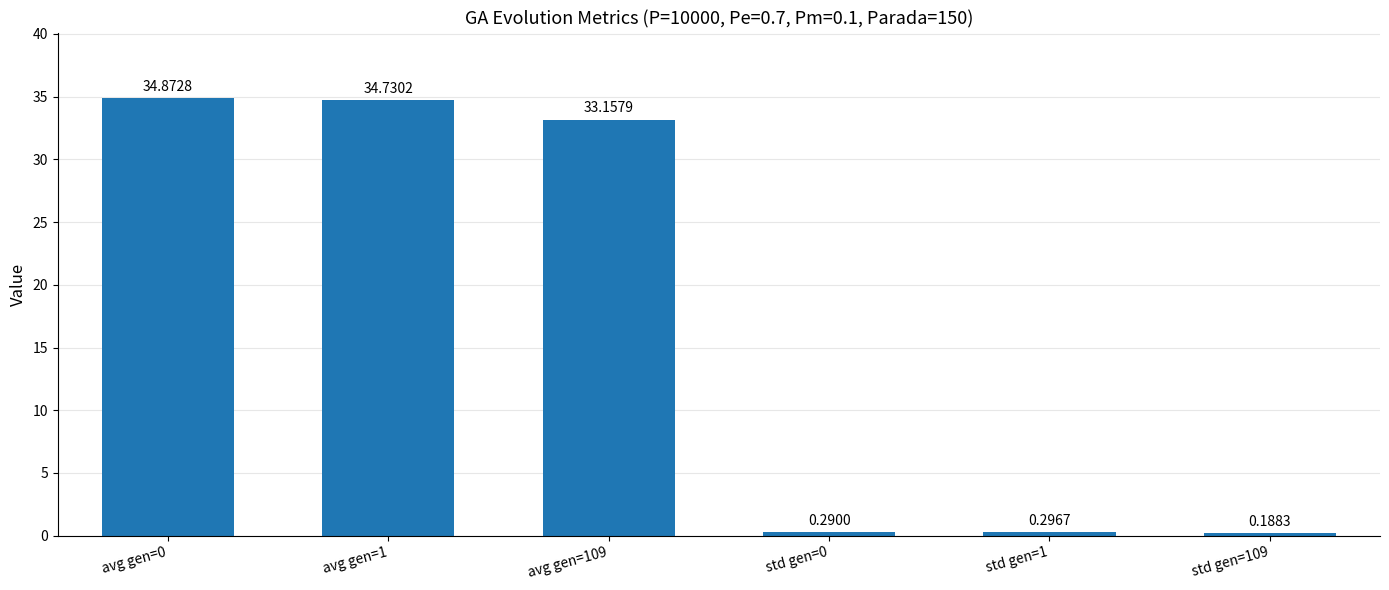

What is the label of the 2nd bar from the right?

std gen=1